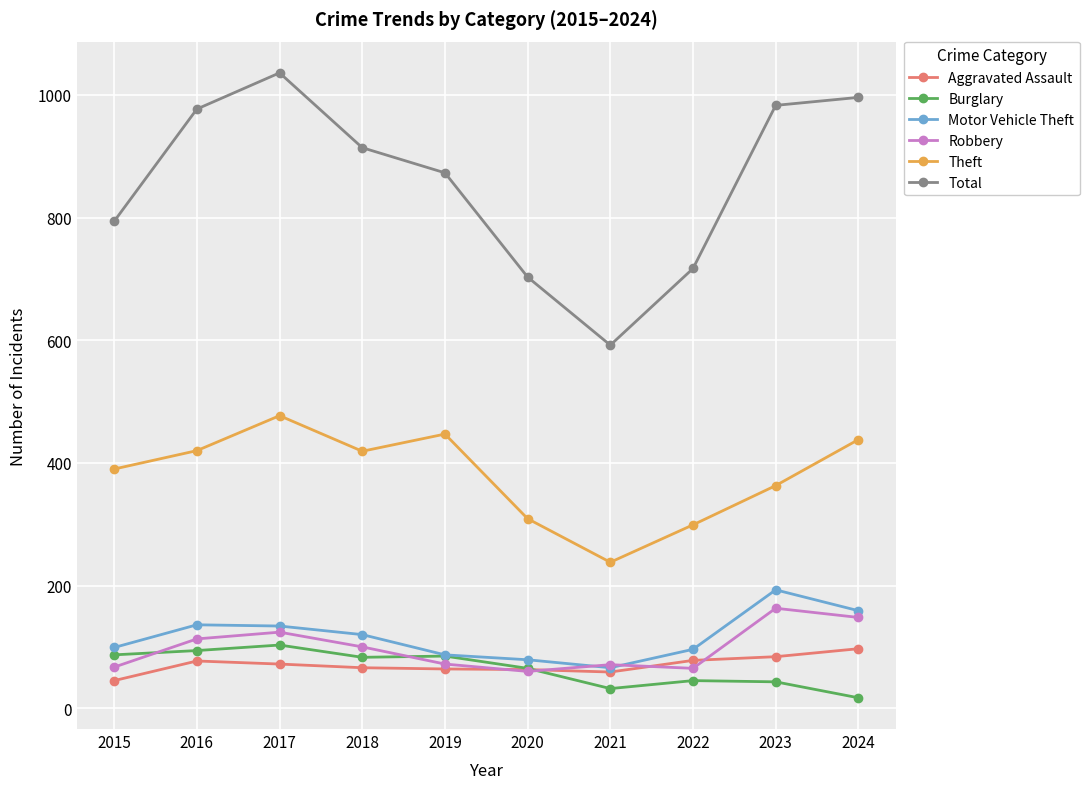

Is the value of Robbery at 2020 greater than the value of Theft at 2018?

No